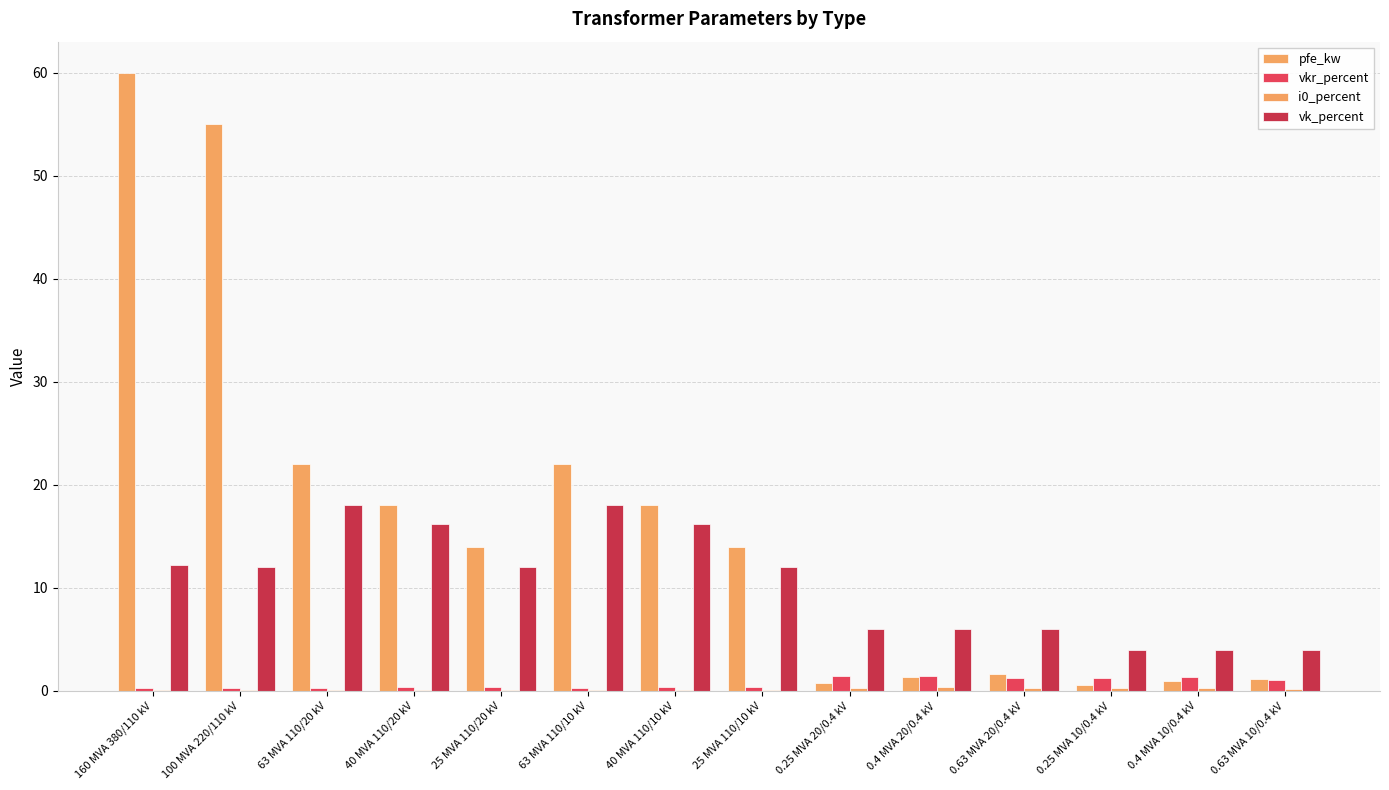

How many categories are shown in the chart?

14